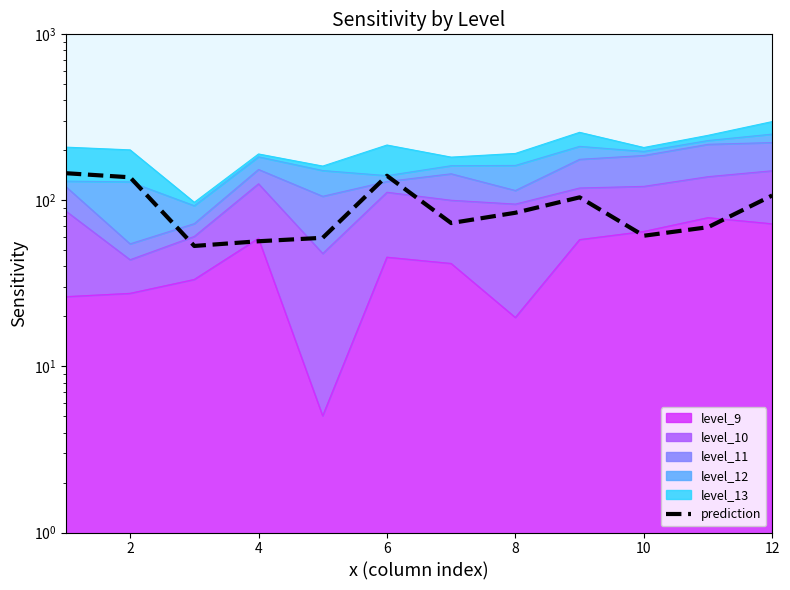

What is the ratio of the value at 8 to the value at 7?

1.2